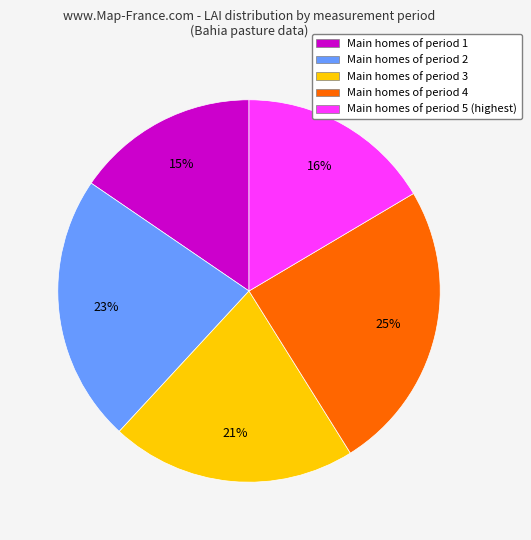

To the nearest percent, what portion does Main homes of period 4 represent?

25%